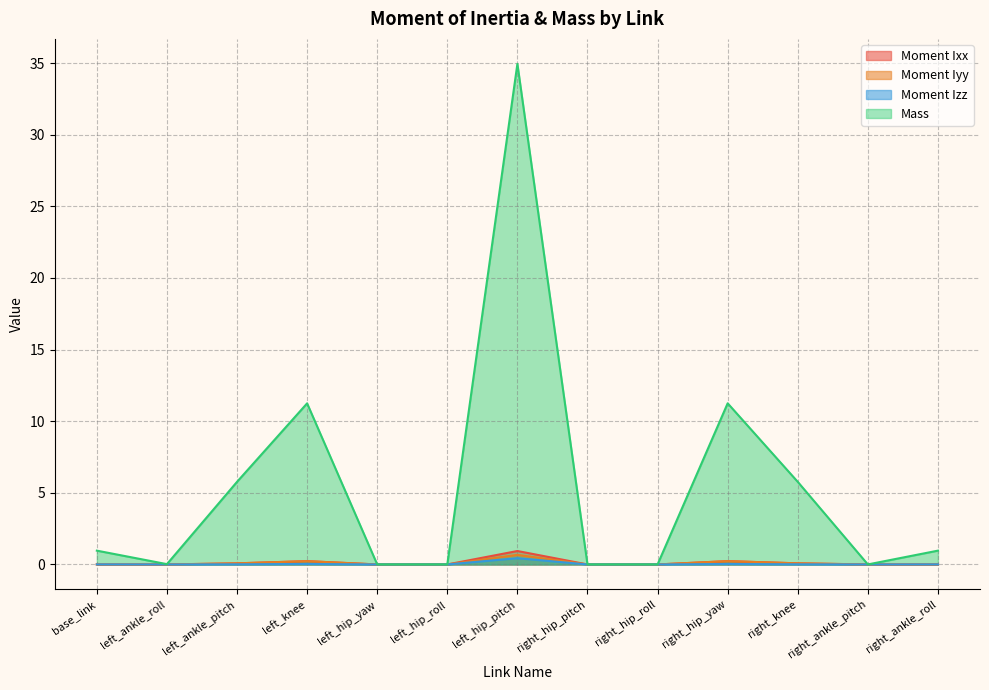

Which label corresponds to the largest value in the chart?

left_hip_pitch